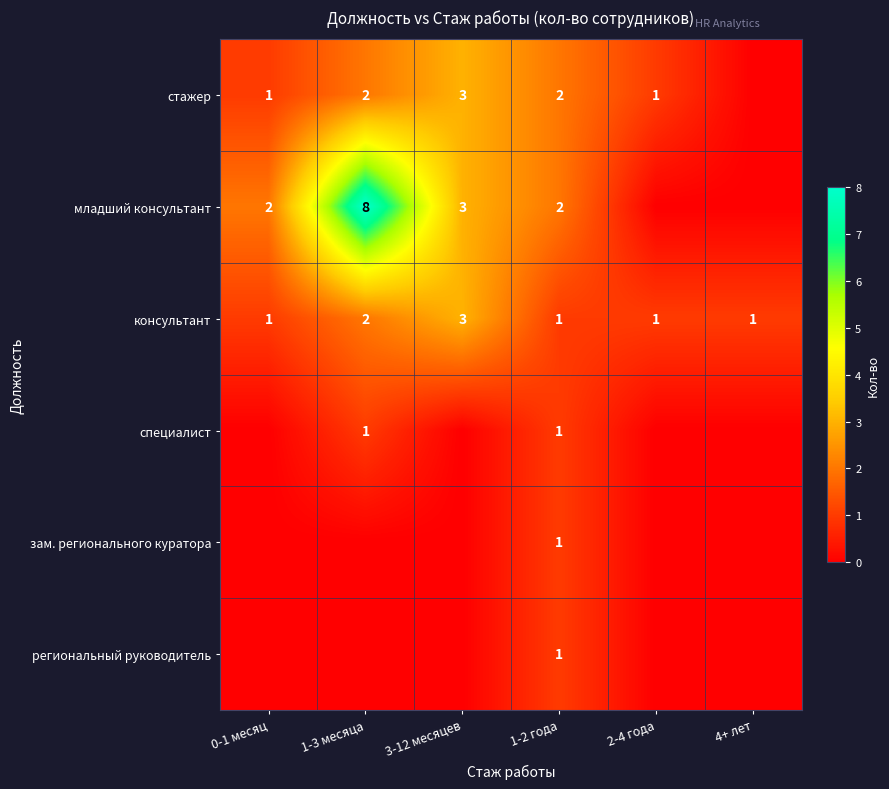

What is the difference between the highest and lowest values at 2-4 года?

1